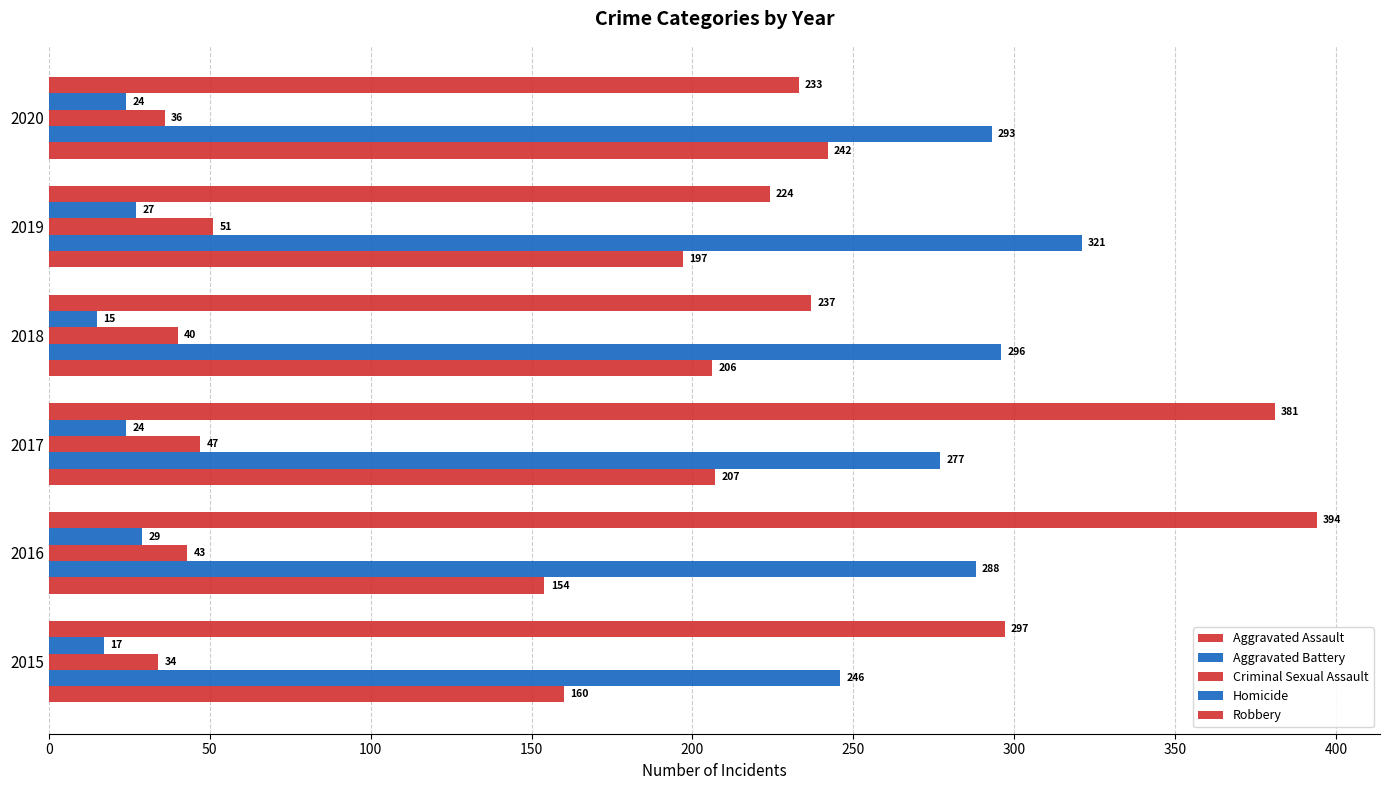

How many distinct data groups are displayed?

5